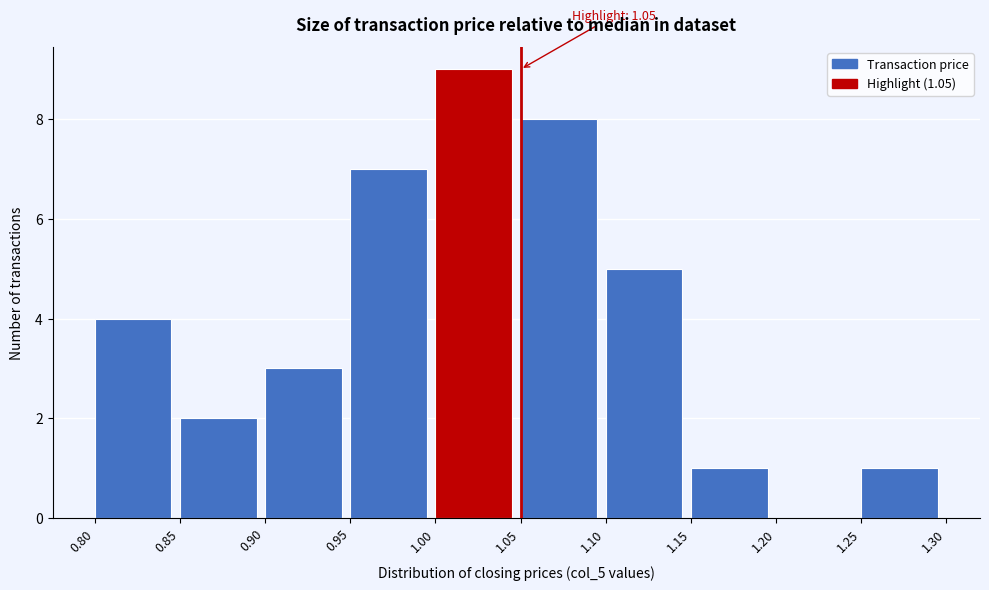

Which range on the x-axis has the tallest bar?

1.00 to 1.05